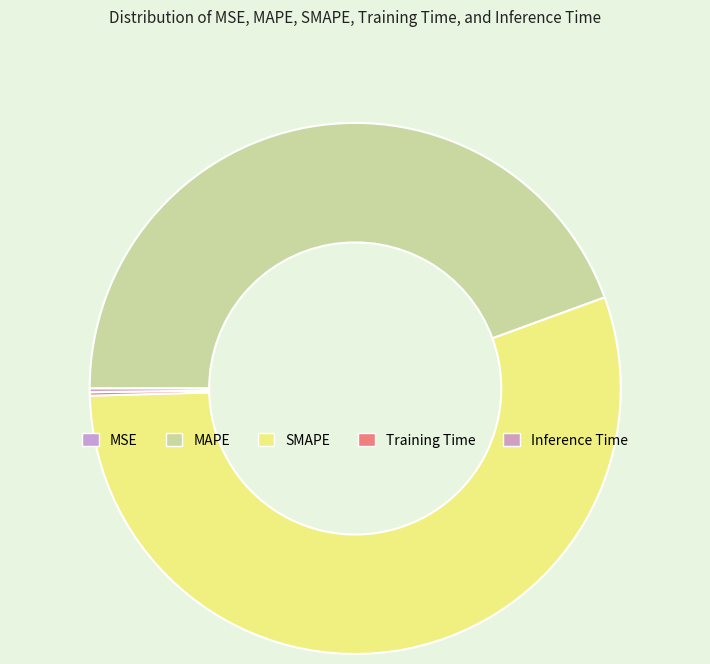

How many slices are in this pie chart?

5